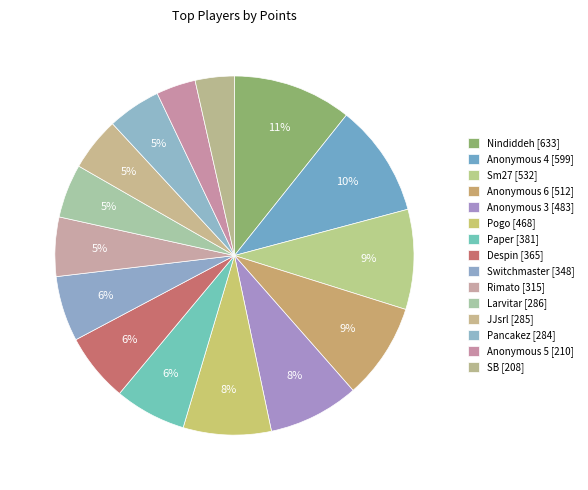

What is the change in value from Nindiddeh to Switchmaster?

-285